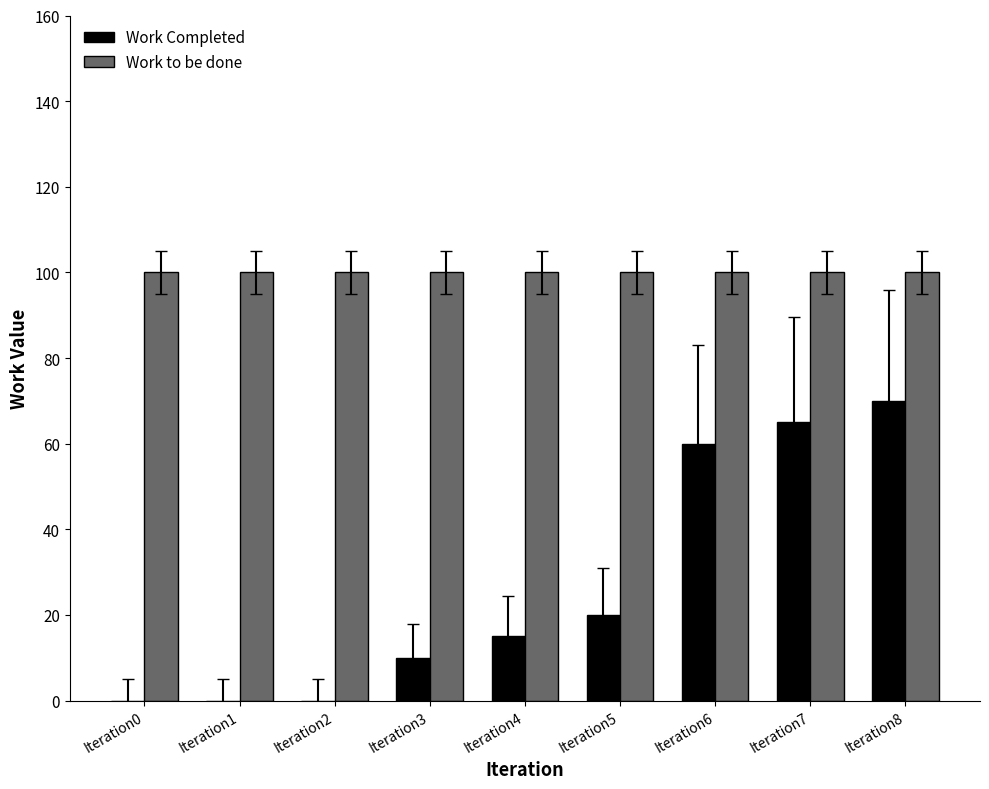

What is the greatest value displayed?

100